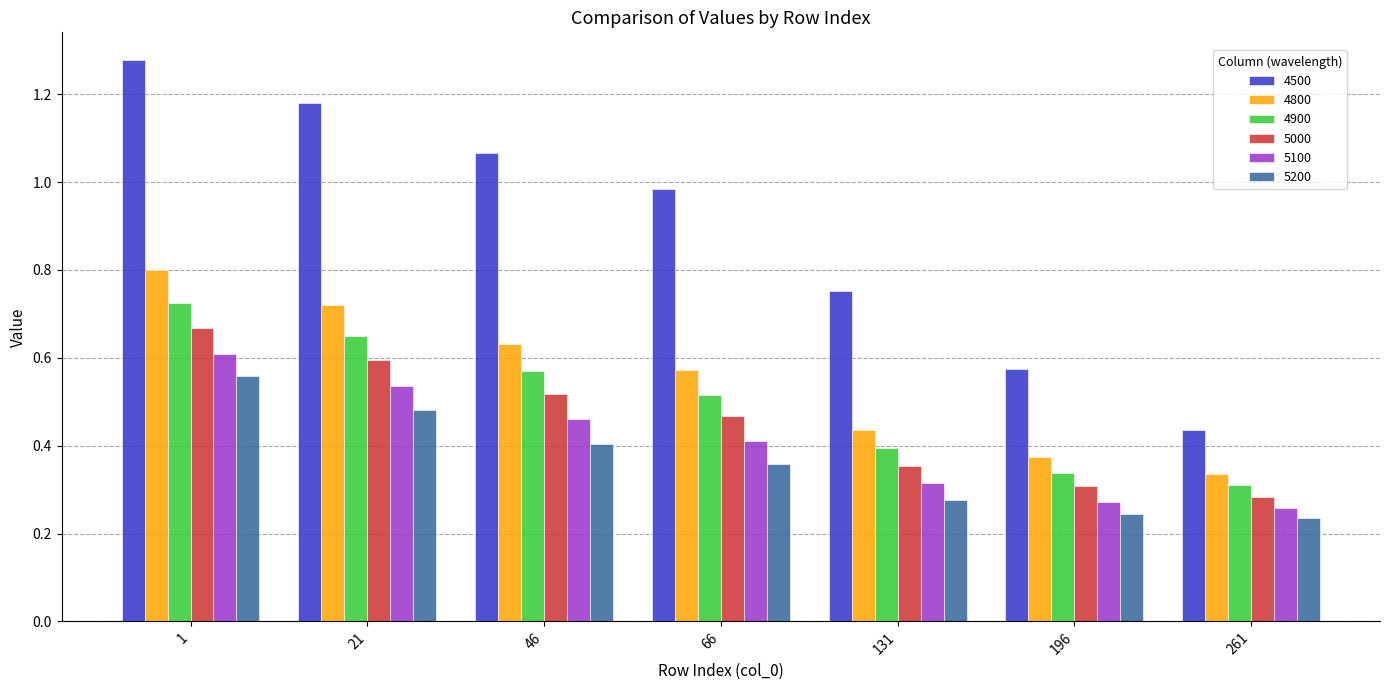

Which series has the largest total across all categories?

4500